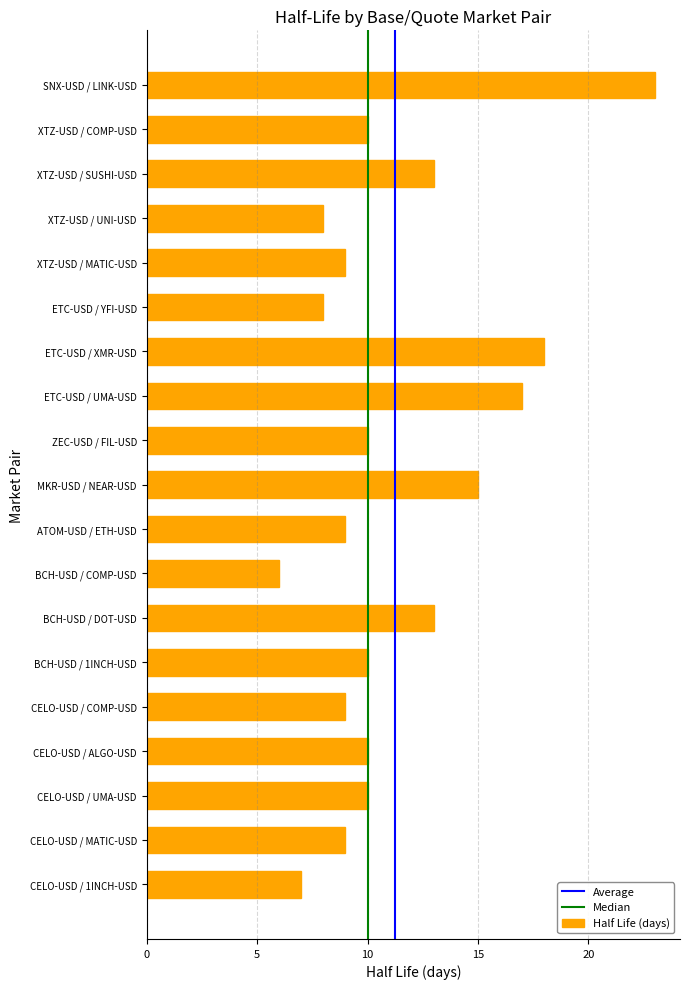

What is the ratio of the value at ATOM-USD / ETH-USD to the value at ETC-USD / XMR-USD?

0.5